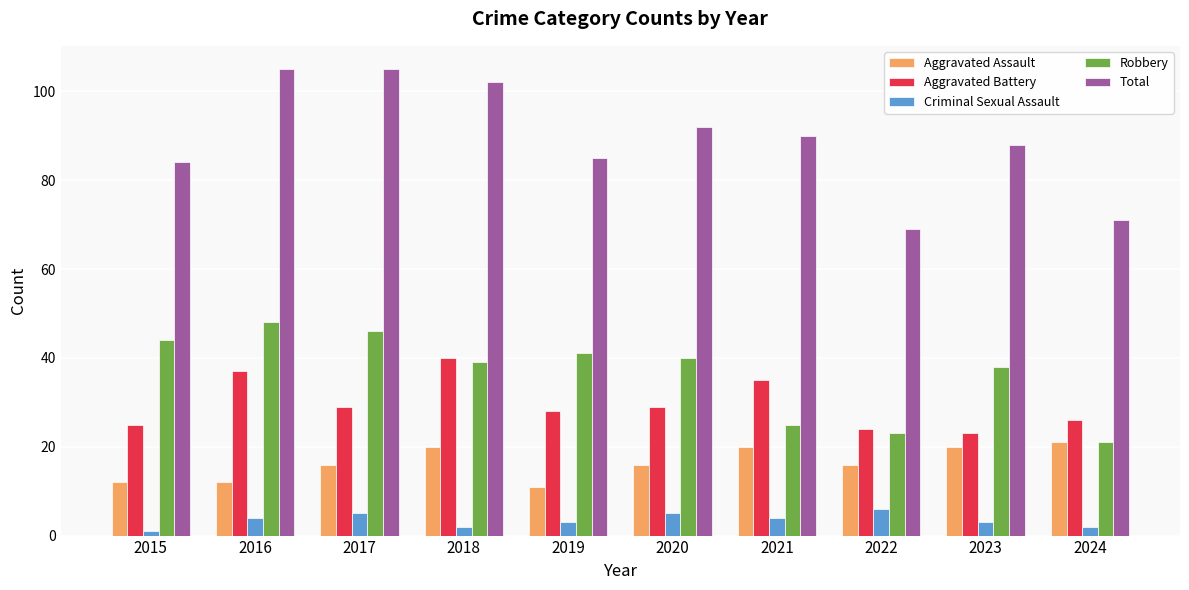

Reading left to right, extract all data points from this chart.

Aggravated Assault: 2015=12	2016=12	2017=16	2018=20	2019=11	2020=16	2021=20	2022=16	2023=20	2024=21
Aggravated Battery: 2015=25	2016=37	2017=29	2018=40	2019=28	2020=29	2021=35	2022=24	2023=23	2024=26
Criminal Sexual Assault: 2015=1	2016=4	2017=5	2018=2	2019=3	2020=5	2021=4	2022=6	2023=3	2024=2
Robbery: 2015=44	2016=48	2017=46	2018=39	2019=41	2020=40	2021=25	2022=23	2023=38	2024=21
Total: 2015=84	2016=105	2017=105	2018=102	2019=85	2020=92	2021=90	2022=69	2023=88	2024=71